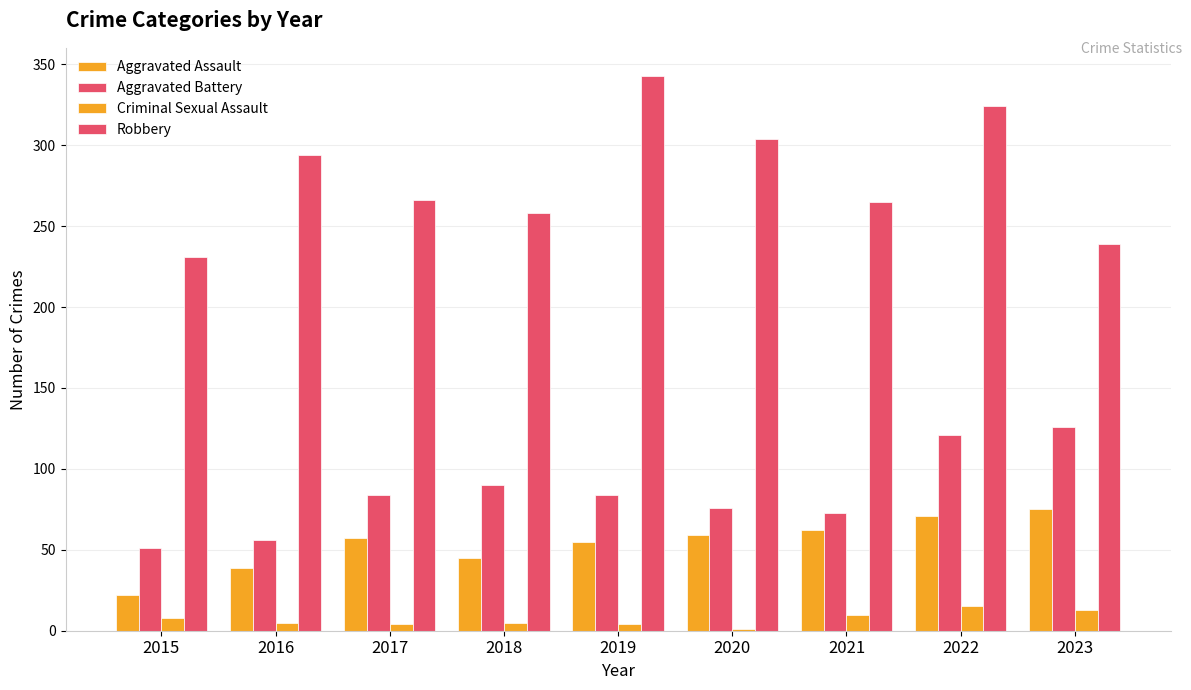

What is the spread (max minus min) of values at 2015?

223